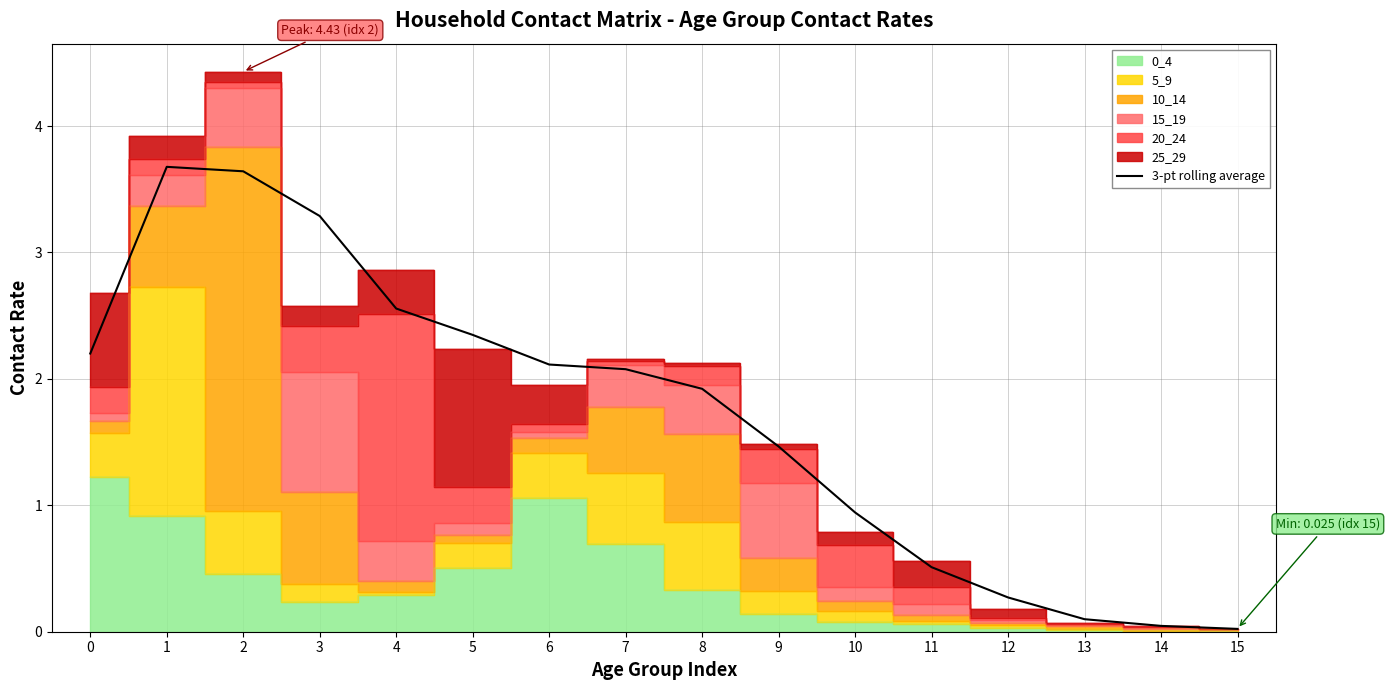

What is the value of the 11th point from the left?

0.9